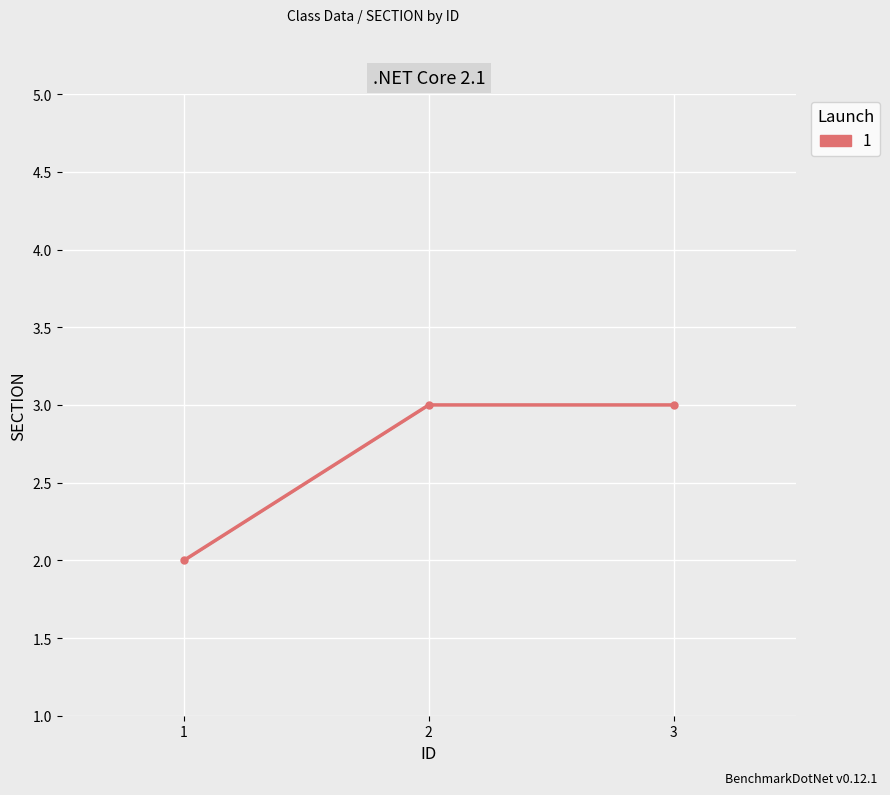

Reading right to left, list all the values displayed in this chart.

3=3	2=3	1=2